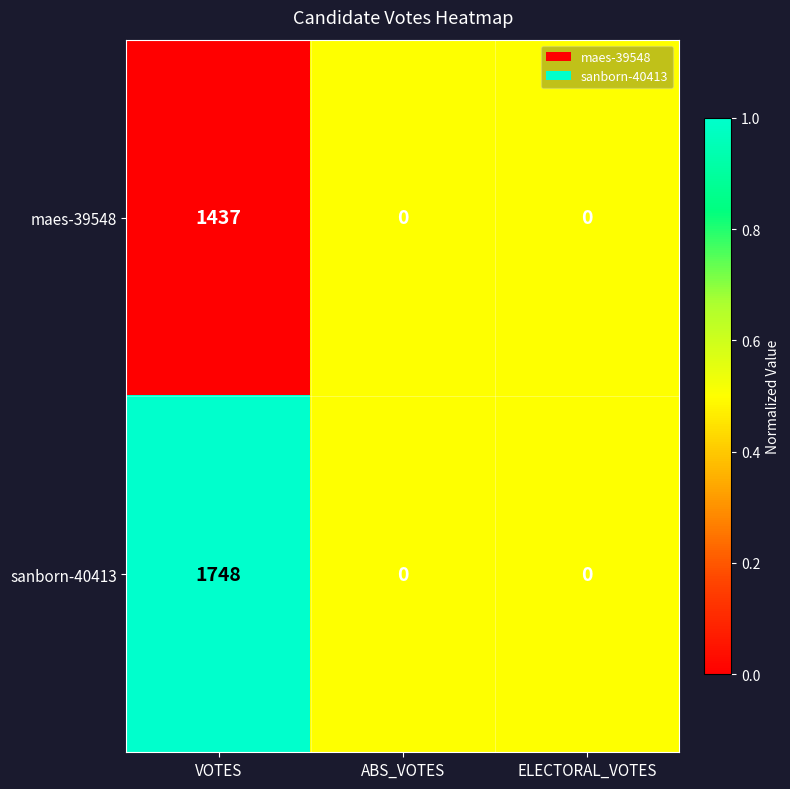

At which category is the sum across all series the highest?

VOTES